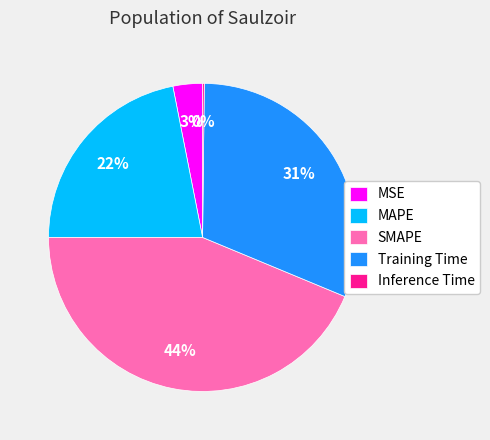

Is MSE the majority of the pie?

No